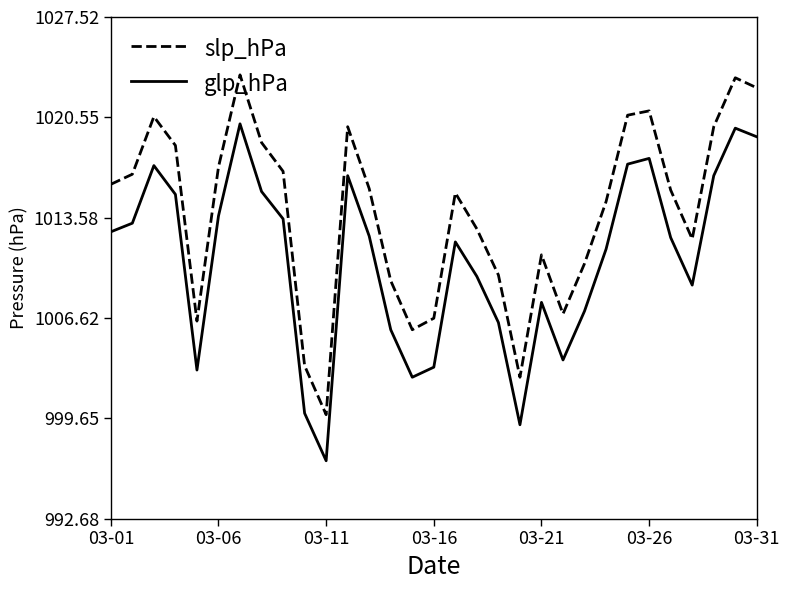

What is the difference between the maximum and second lowest values in the slp_hPa series?

21.0